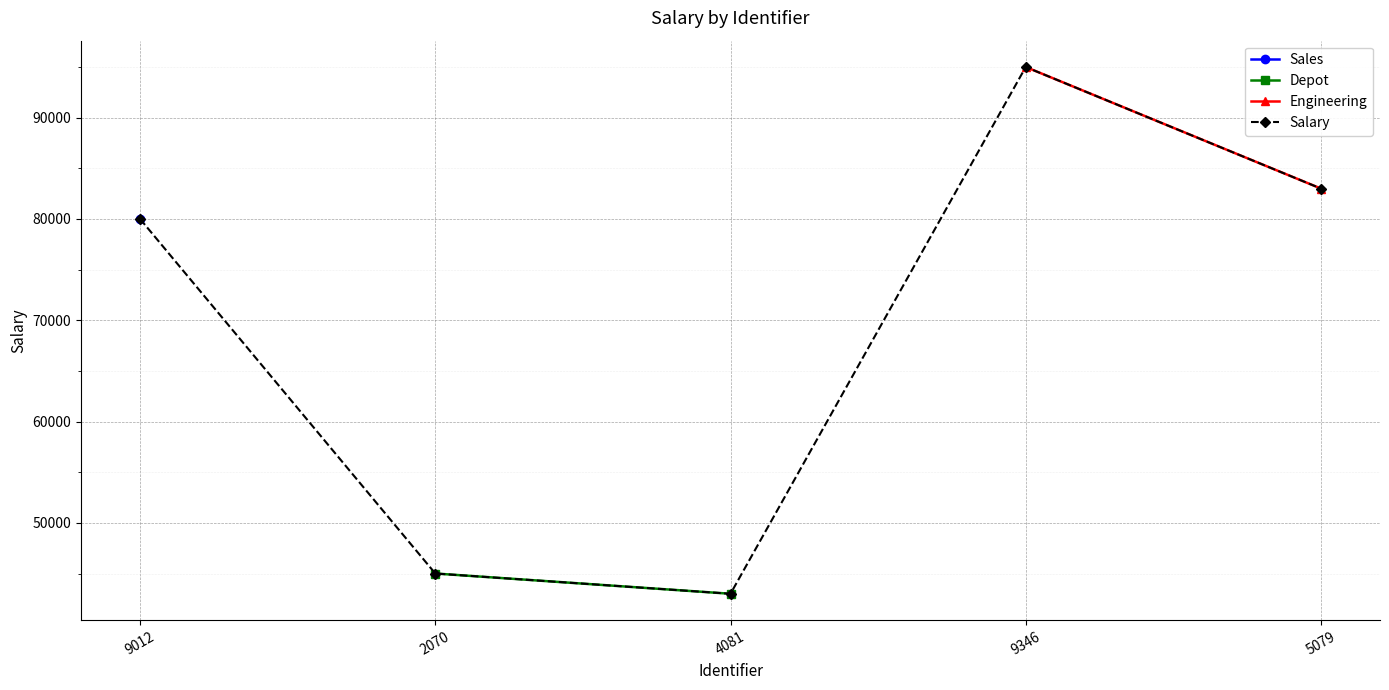

Reading left to right, transcribe all the data shown in this chart.

80000	45000	43000	95000	83000